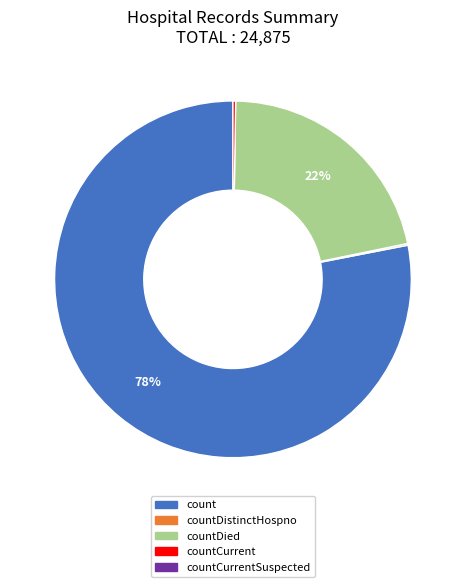

Does any single category account for the majority?

Yes